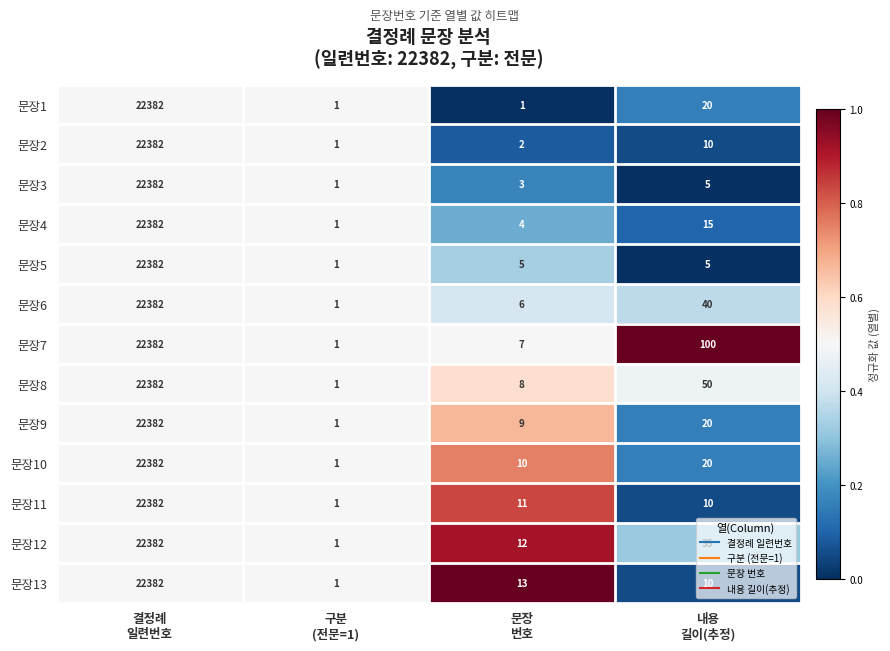

What is the sum of all 문장5 values?

22393